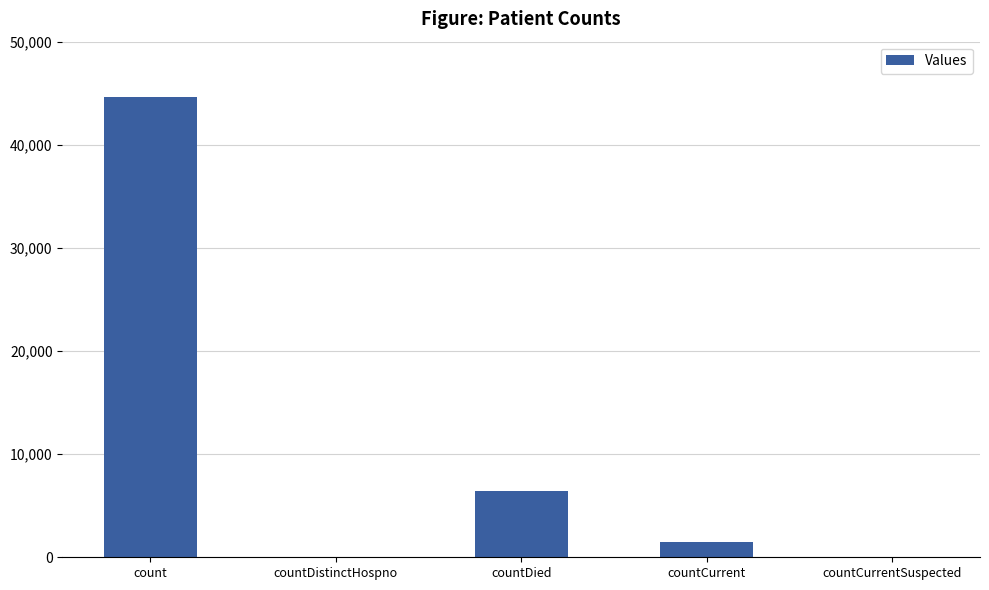

What is the change in value from count to countCurrent?

-43095